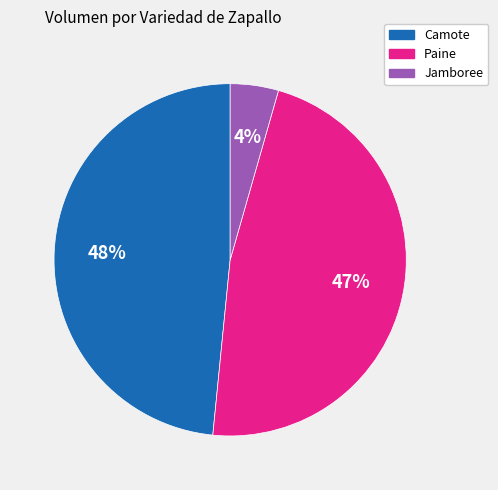

Which has a higher value, Camote or Jamboree?

Camote